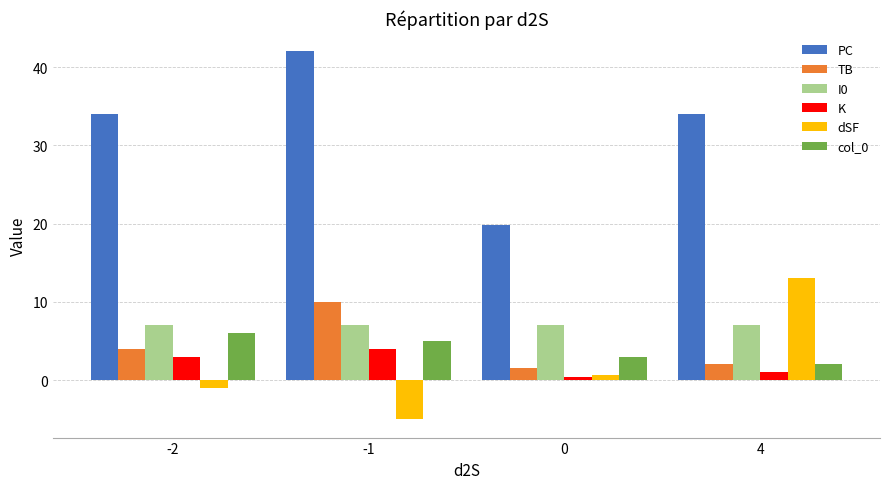

What are all the series names shown in the legend?

PC, TB, I0, K, dSF, col_0